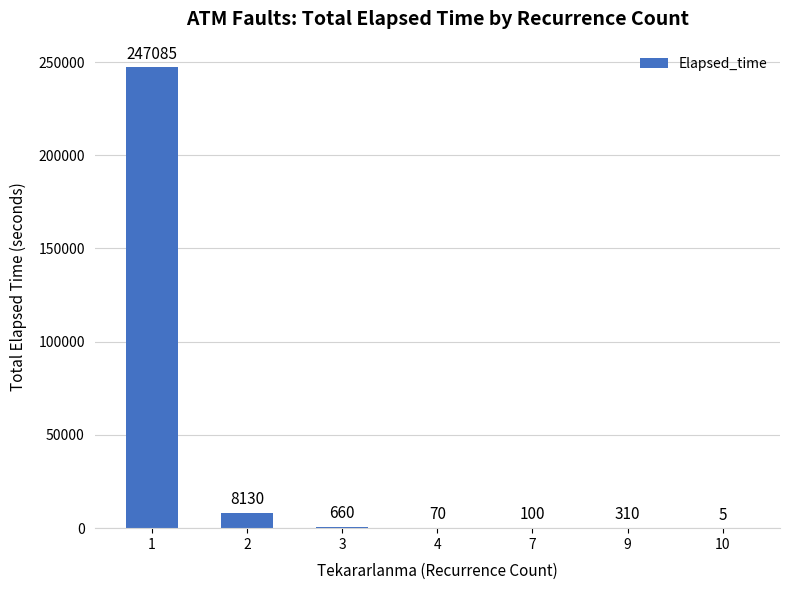

What is the change in value from 7 to 10?

-95